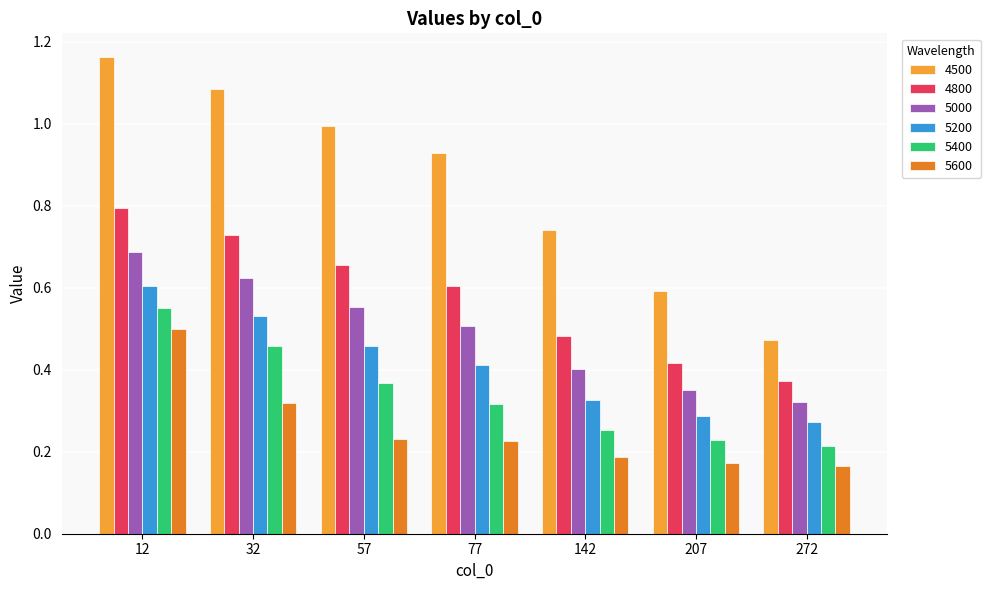

What is the sum of all 5600 values?

1.8